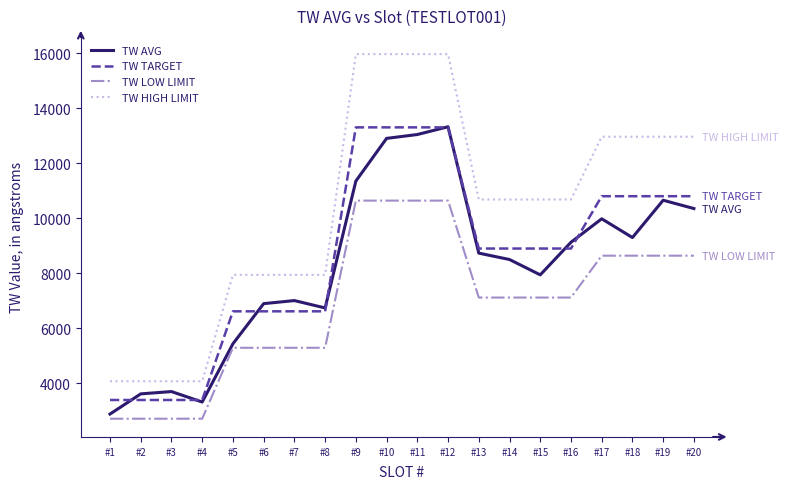

Which series has the largest total across all categories?

TW HIGH LIMIT